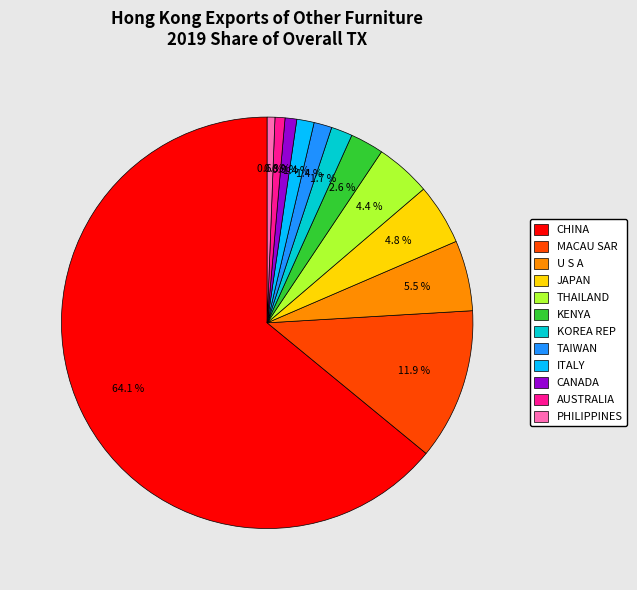

Which slice is the largest?

CHINA